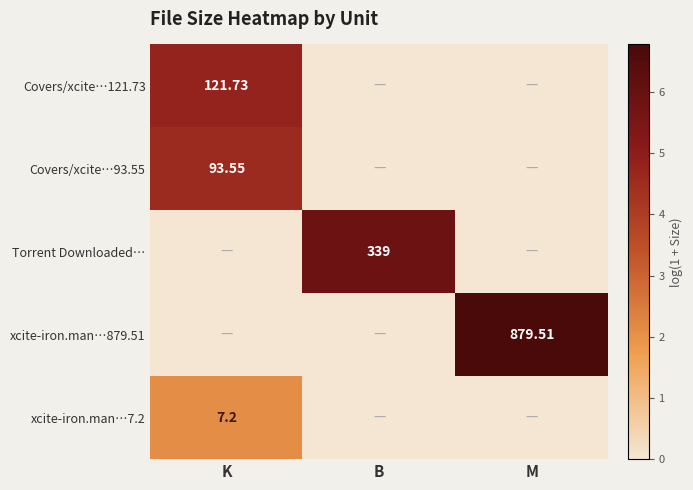

At B, list the series in order from smallest to largest.

Covers/xcite…121.73, Covers/xcite…93.55, xcite-iron.man…879.51, xcite-iron.man…7.2, Torrent Downloaded…